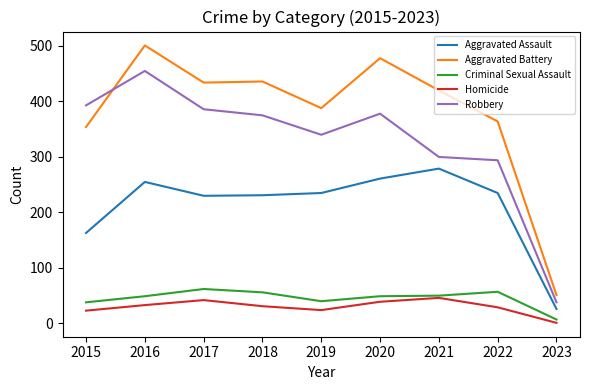

Is the value of Criminal Sexual Assault at 2017 greater than the value of Homicide at 2023?

Yes